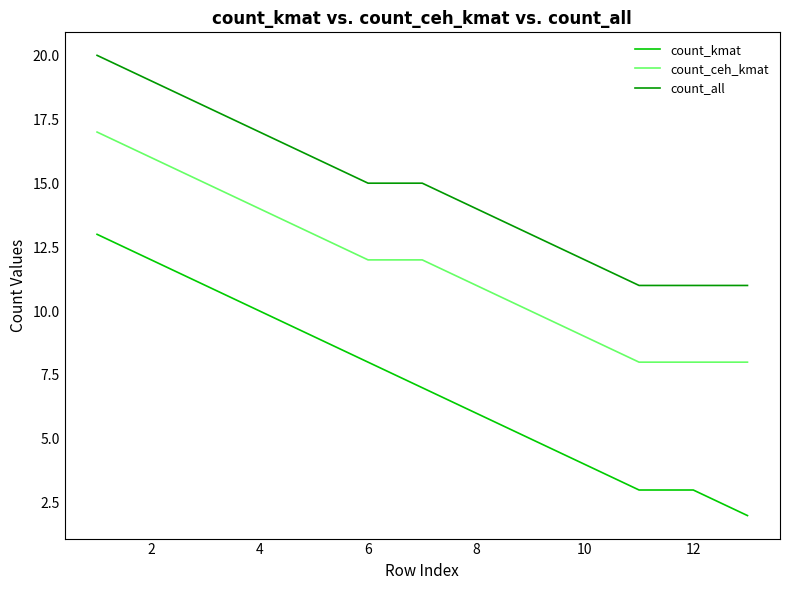

List the series in order of their peak value, highest first.

count_all, count_ceh_kmat, count_kmat